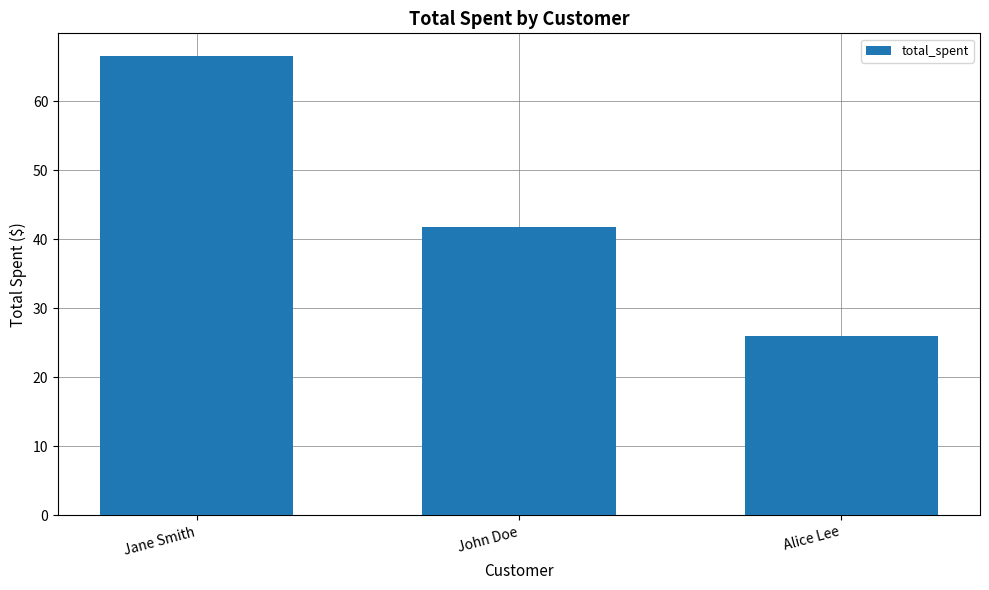

Between John Doe and Jane Smith, which is larger?

Jane Smith